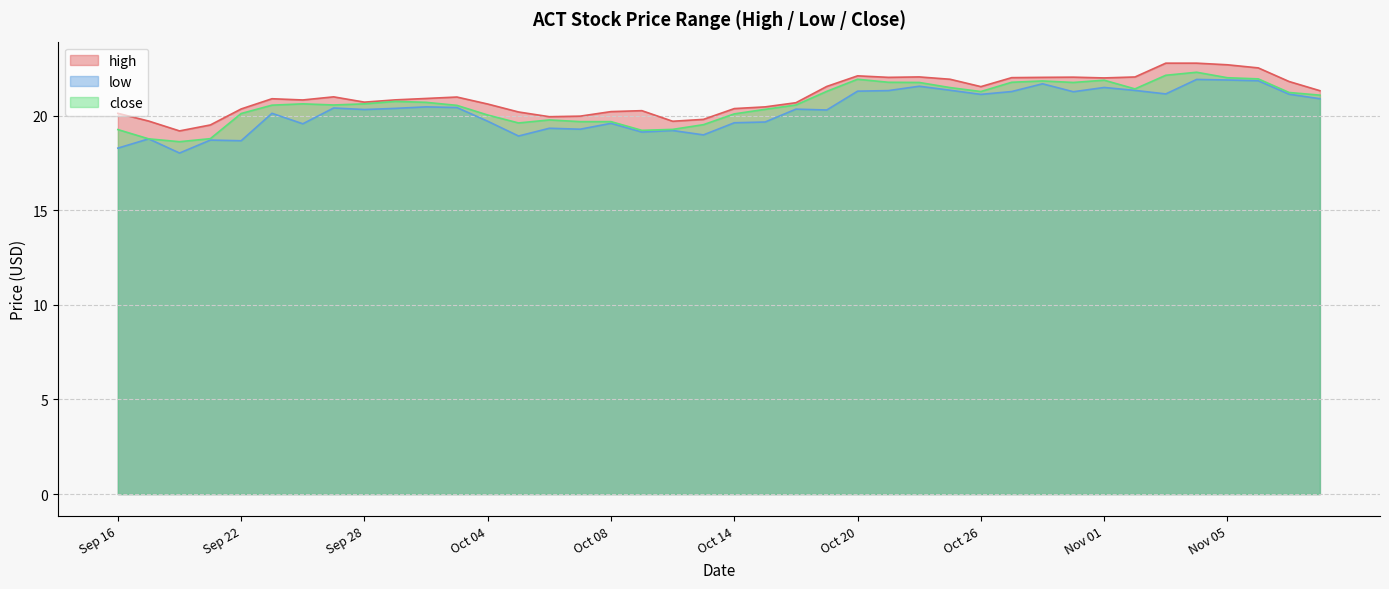

What is the smallest value displayed?

18.0